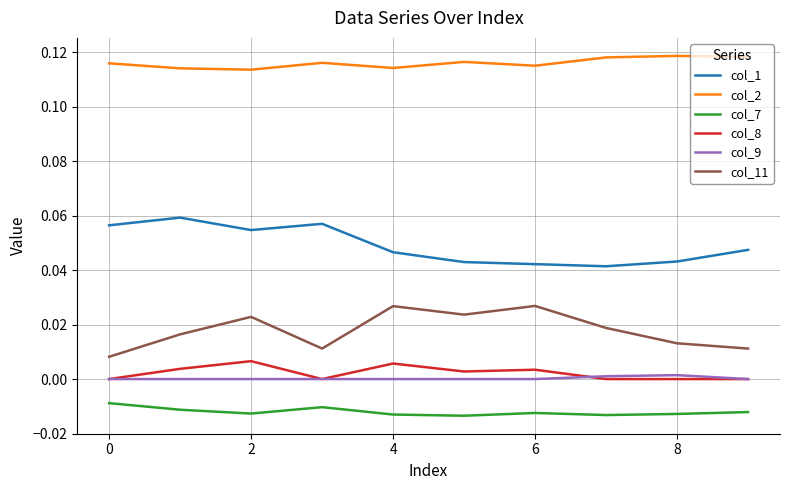

True or false: col_9 and col_2 intersect in this chart.

False